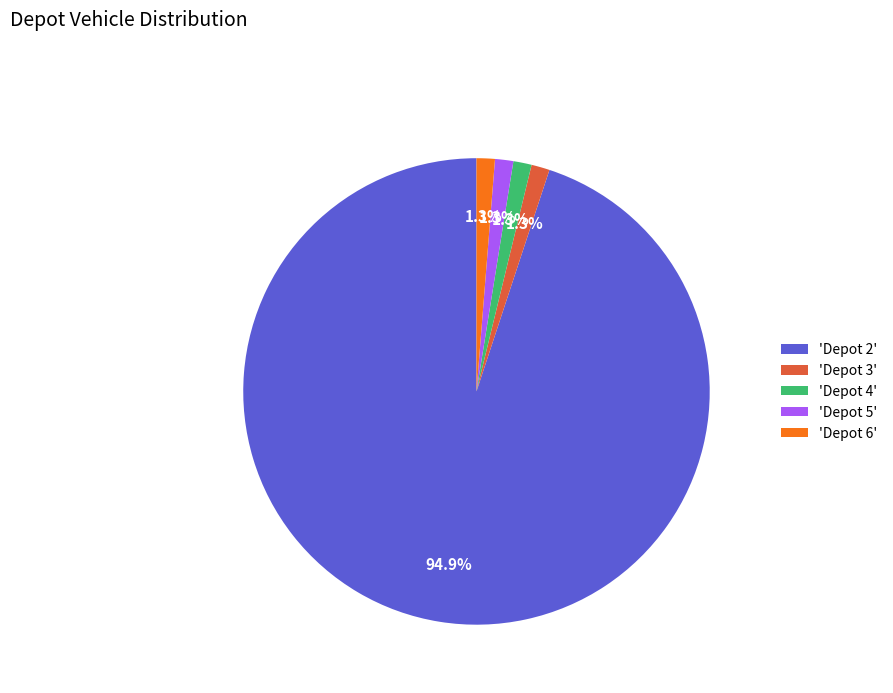

Is there any slice that represents more than half of the pie?

Yes